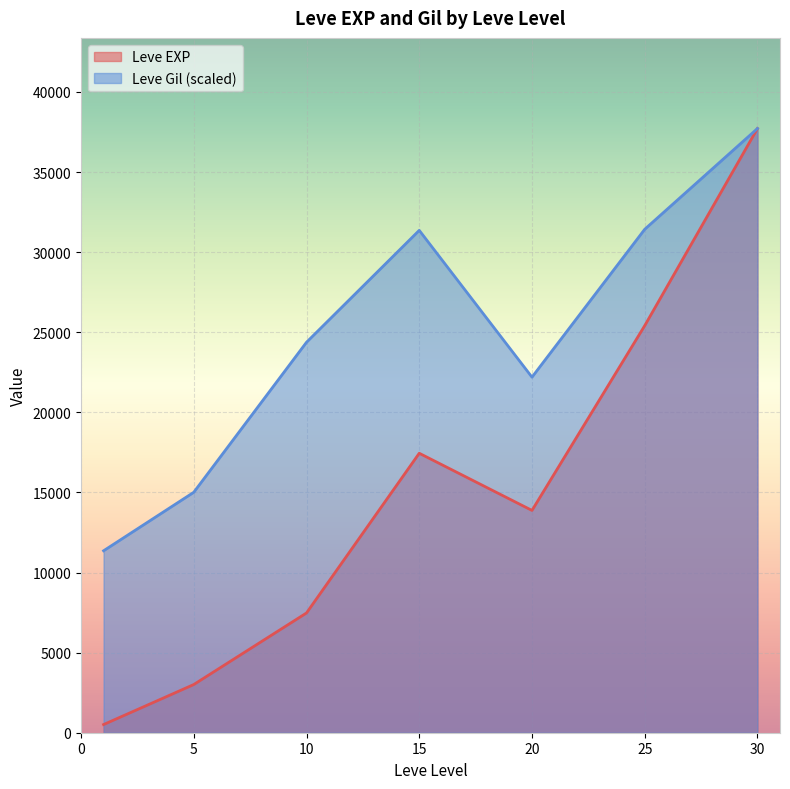

The value of Leve EXP at 20 is 24294.1. True or false?

False